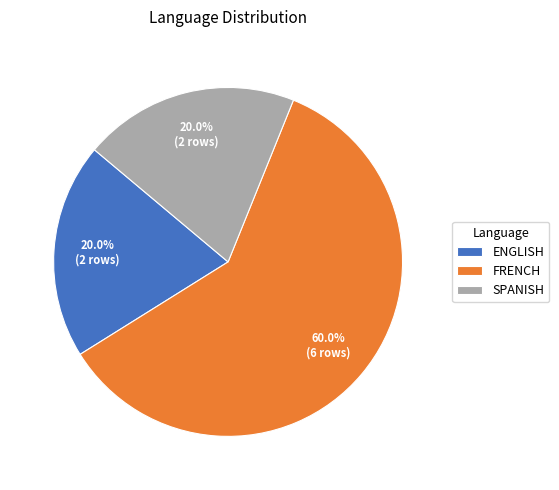

To the nearest percent, what is the combined percentage of ENGLISH and SPANISH?

40%